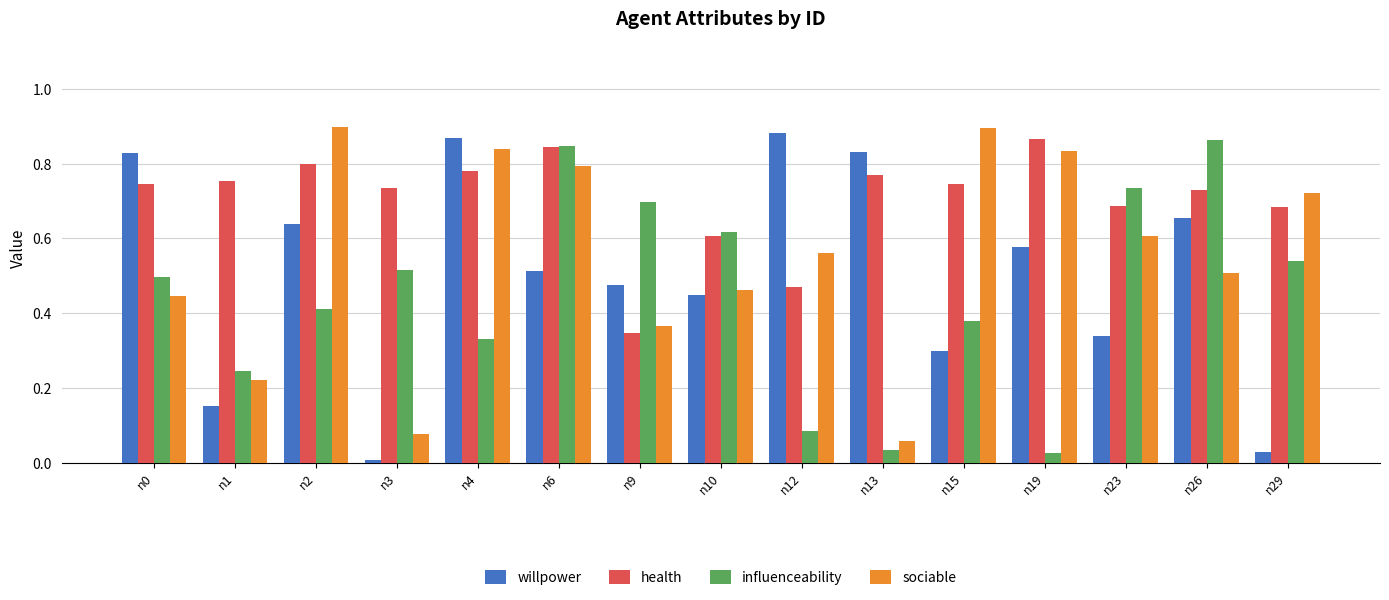

List the series in order of their overall mean, highest first.

health, sociable, willpower, influenceability